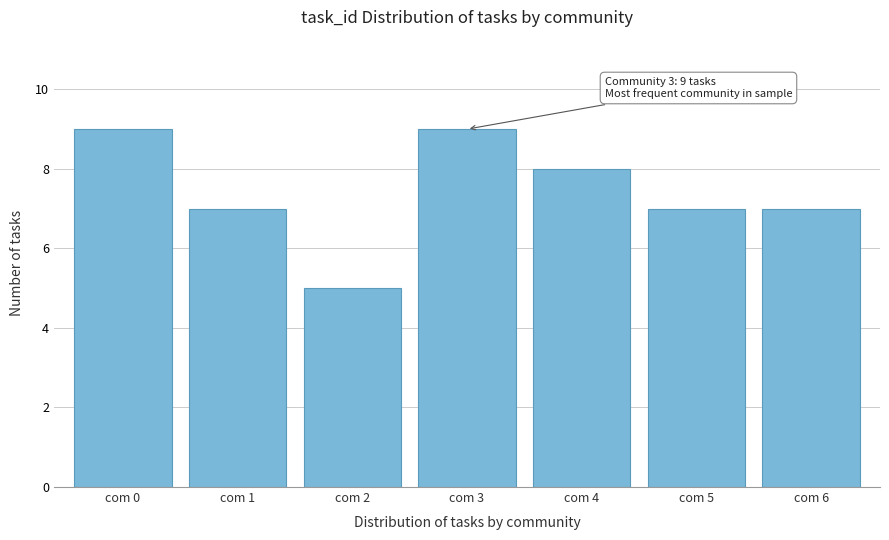

Reading left to right, transcribe all the data shown in this chart.

com 0=9	com 1=7	com 2=5	com 3=9	com 4=8	com 5=7	com 6=7